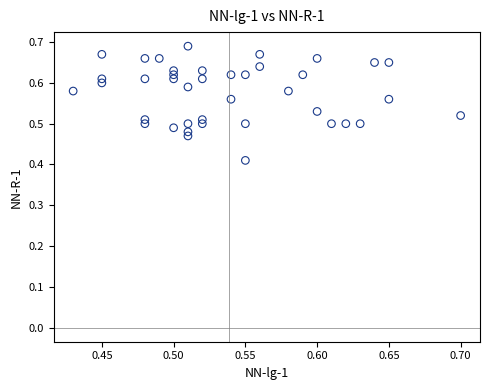

What is the range of Y values (max minus min)?

0.3